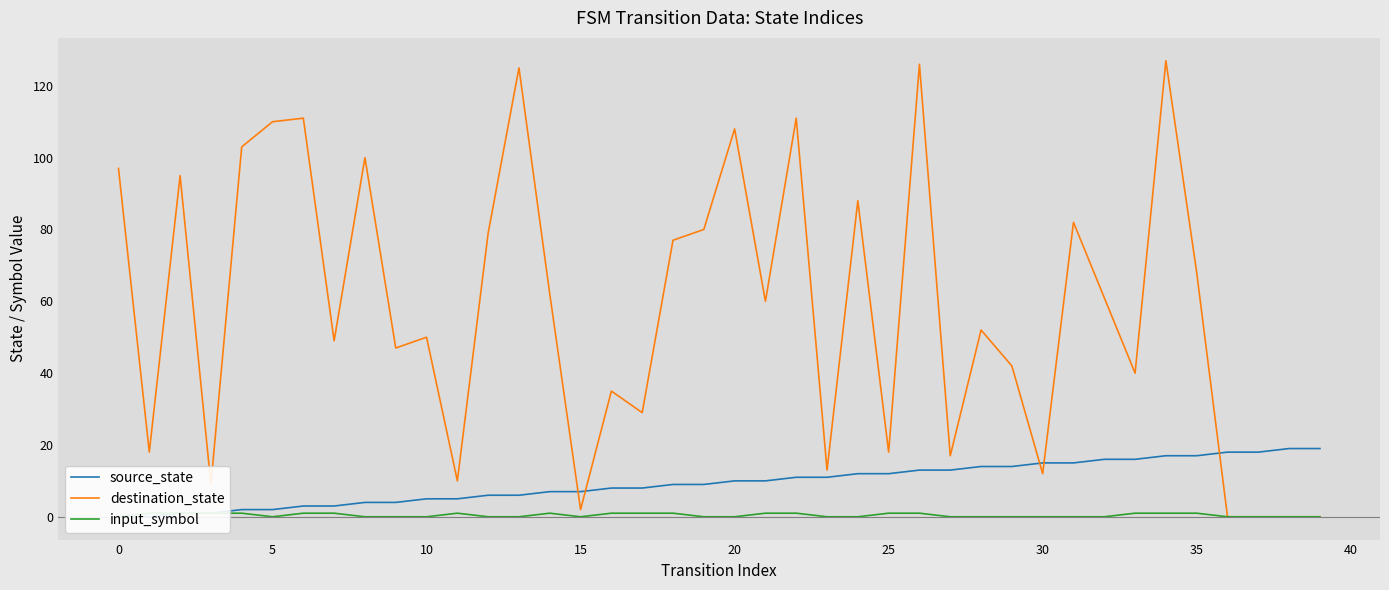

At 32, list the series in order from largest to smallest.

destination_state, source_state, input_symbol